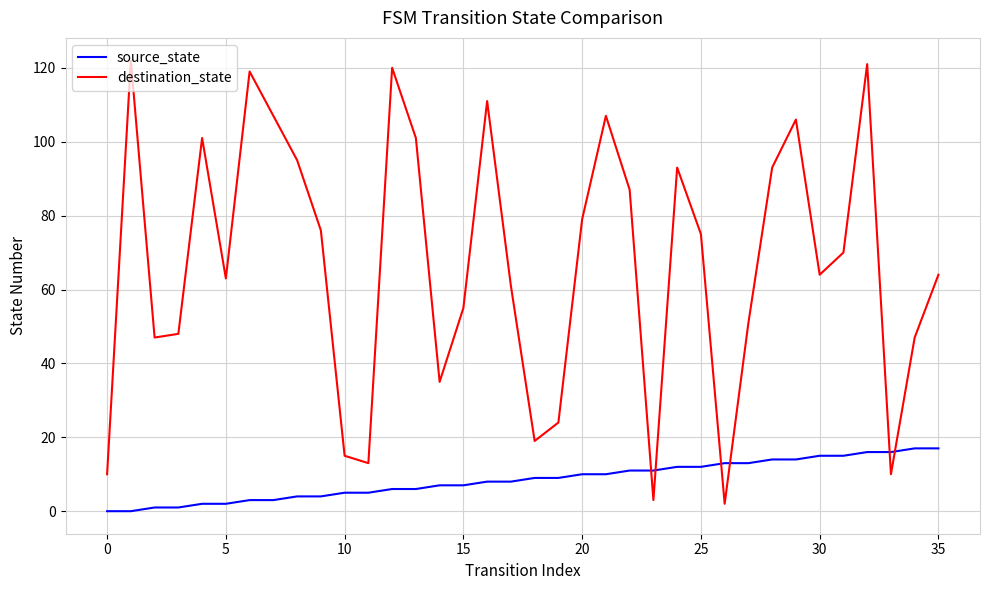

What is the maximum value for destination_state?

122